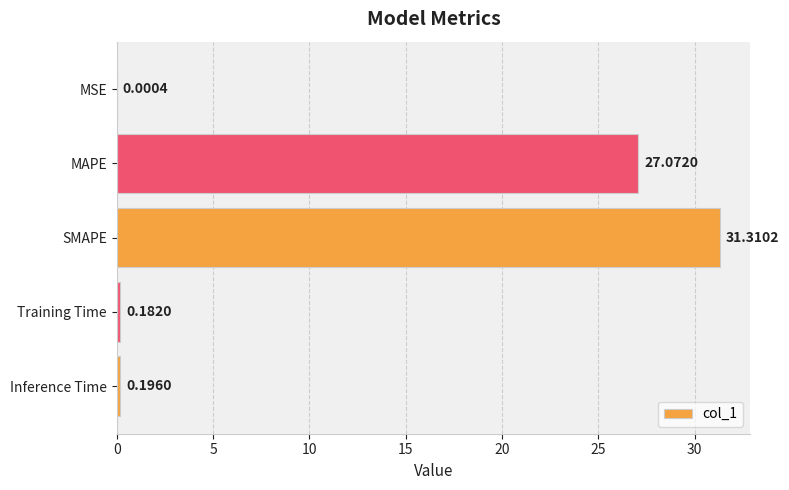

What is the sum of the values at Inference Time and Training Time?

0.4